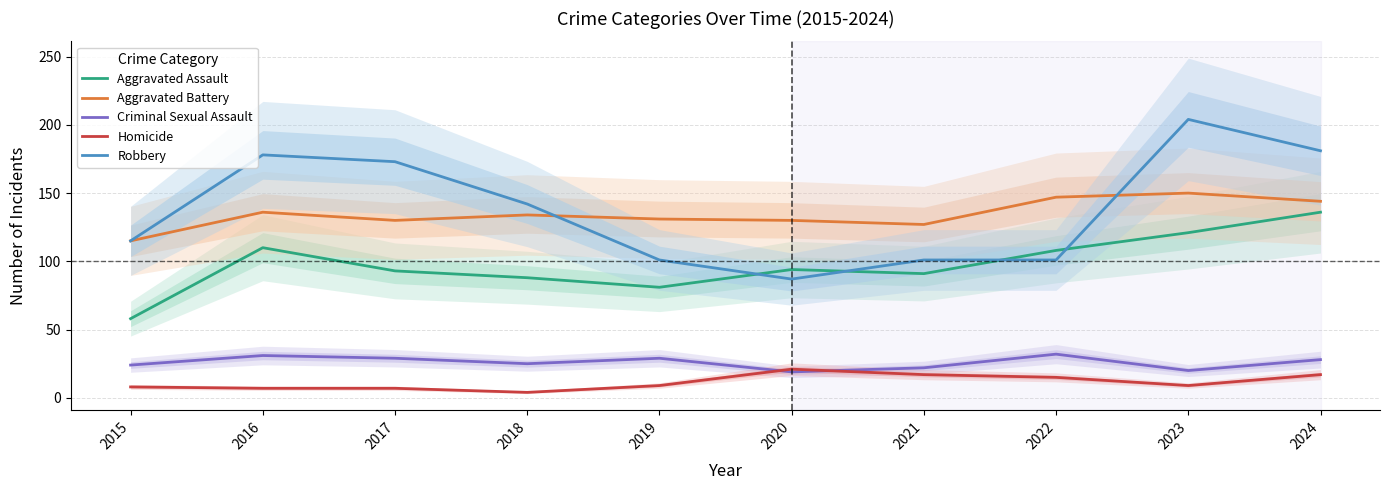

What is the value of the Aggravated Assault point at the 2nd from the left?

110